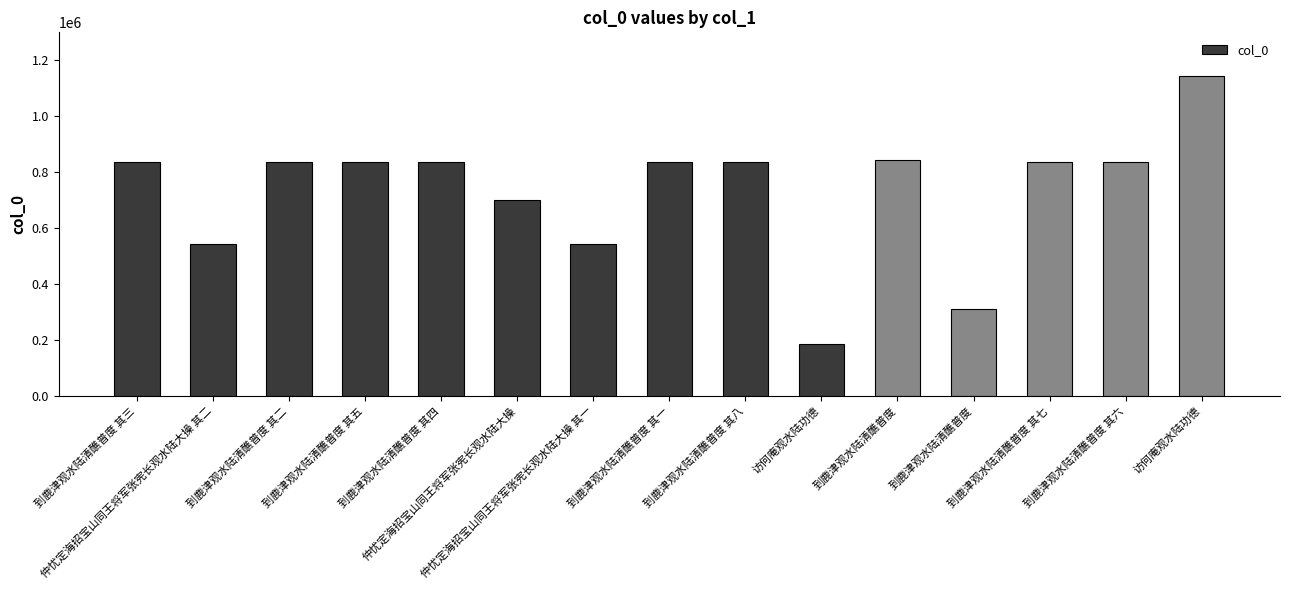

How many values are below 836635?

7